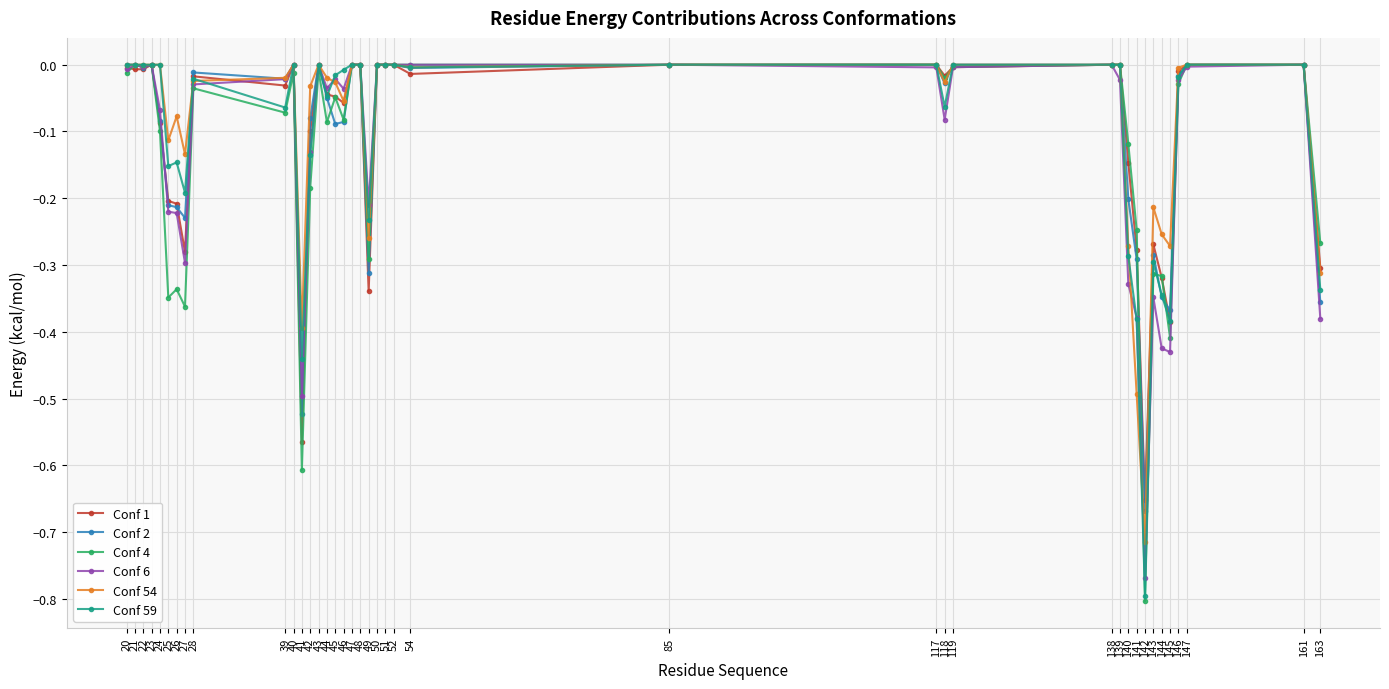

Is the value of Conf 1 at 140 greater than the value of Conf 59 at 48?

No